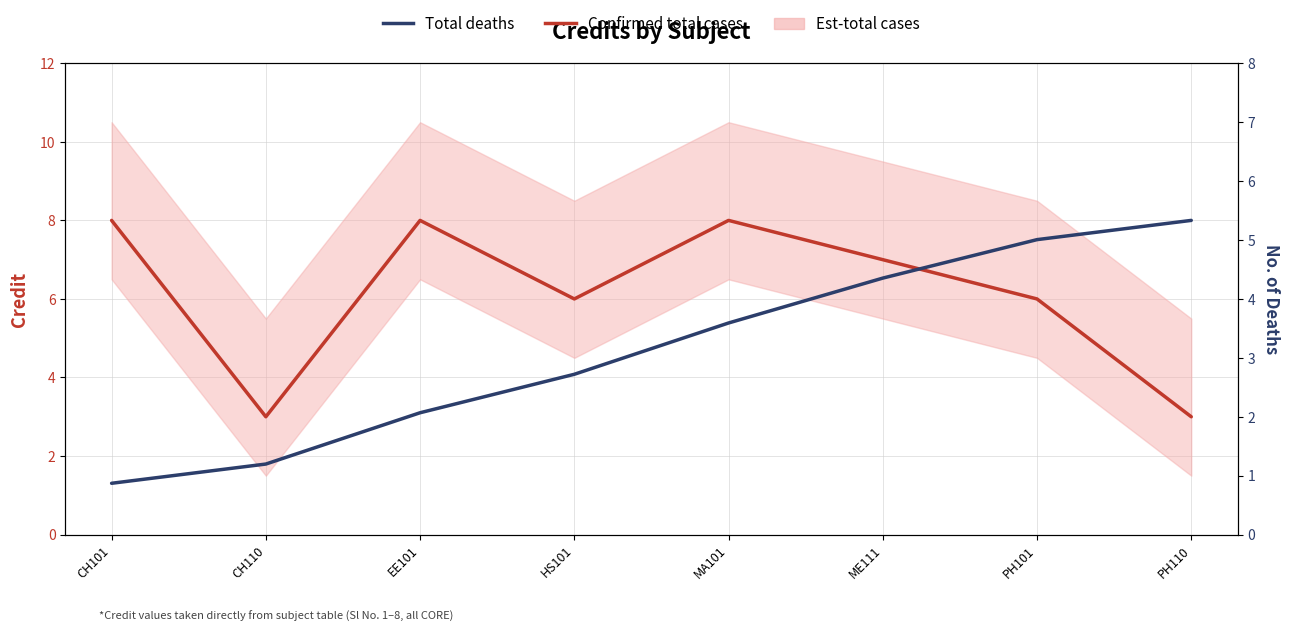

Rank the series at CH110 from lowest to highest value.

Total deaths, Confirmed total cases